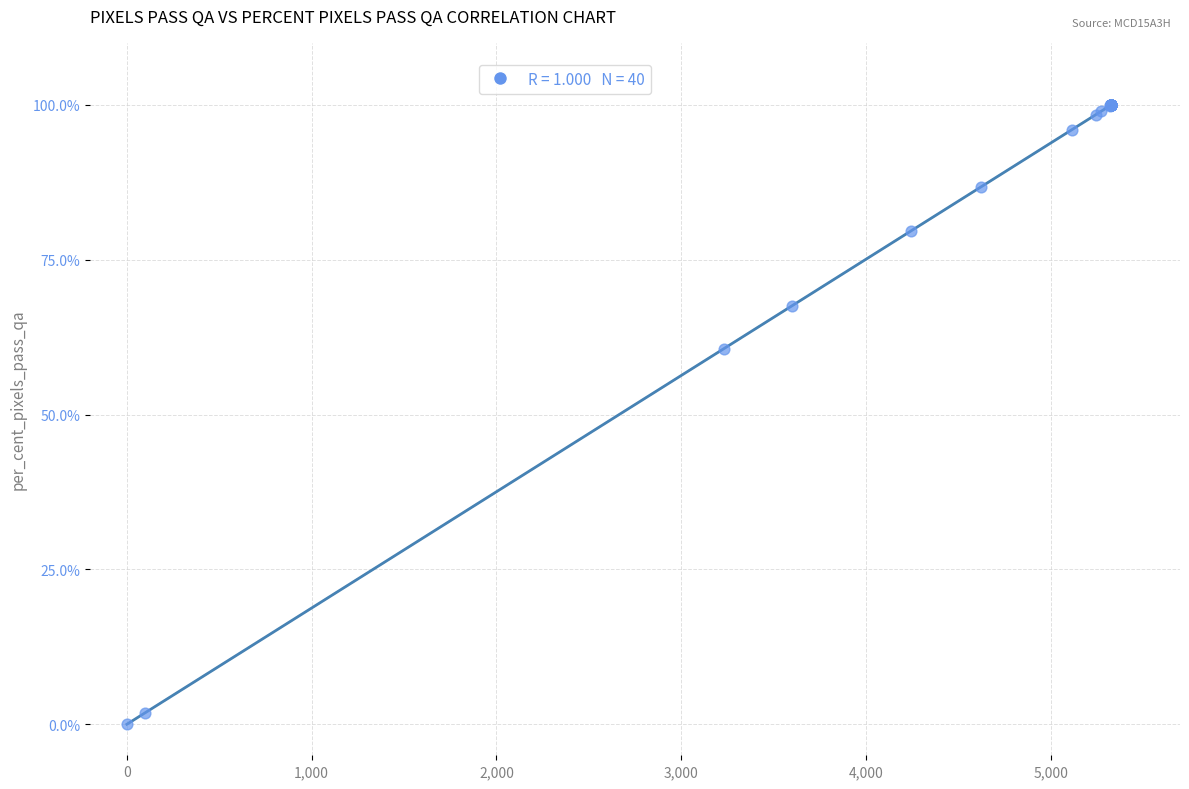

What Y value in the scatter plot is closest to 49?

60.6